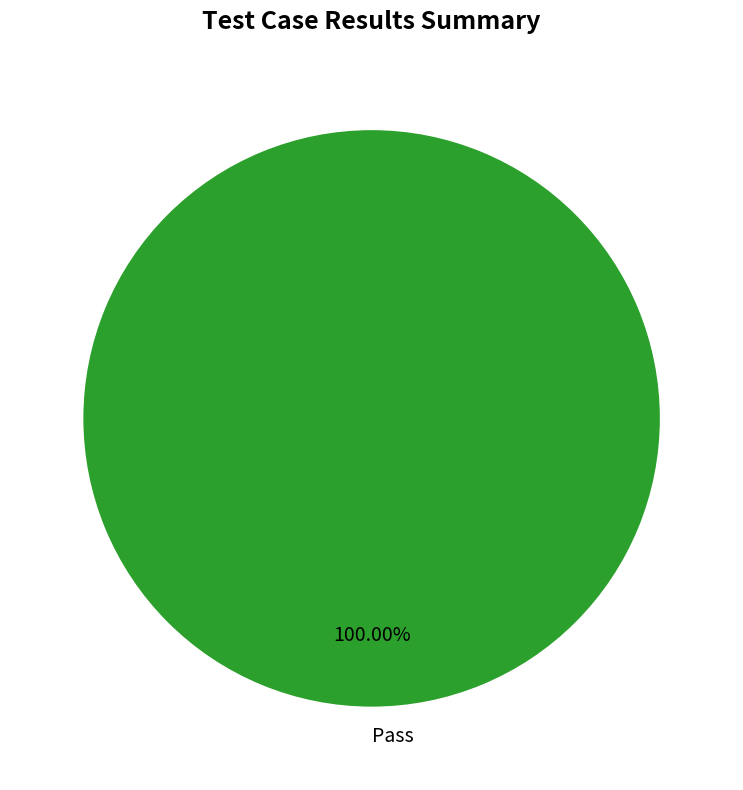

How many slices are in this pie chart?

1